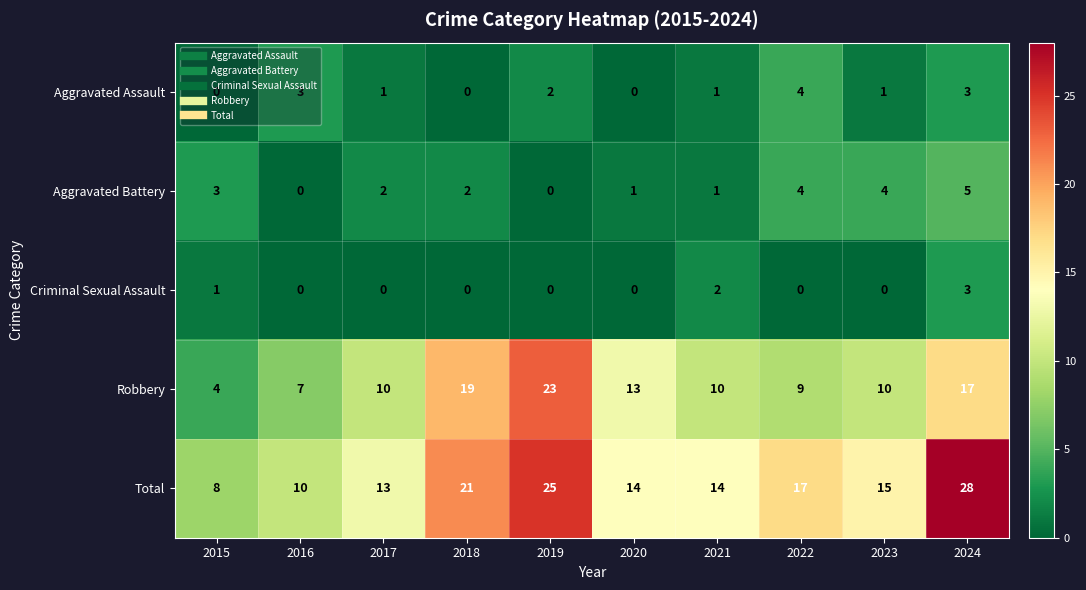

Count the number of categories in the chart.

10